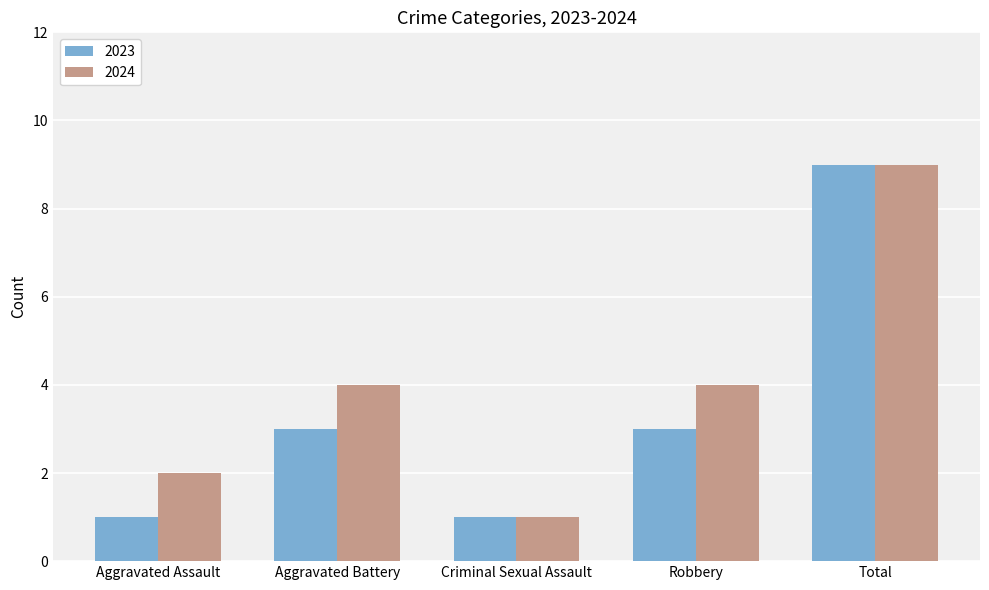

Which category has the highest value in the 2024 series?

Total